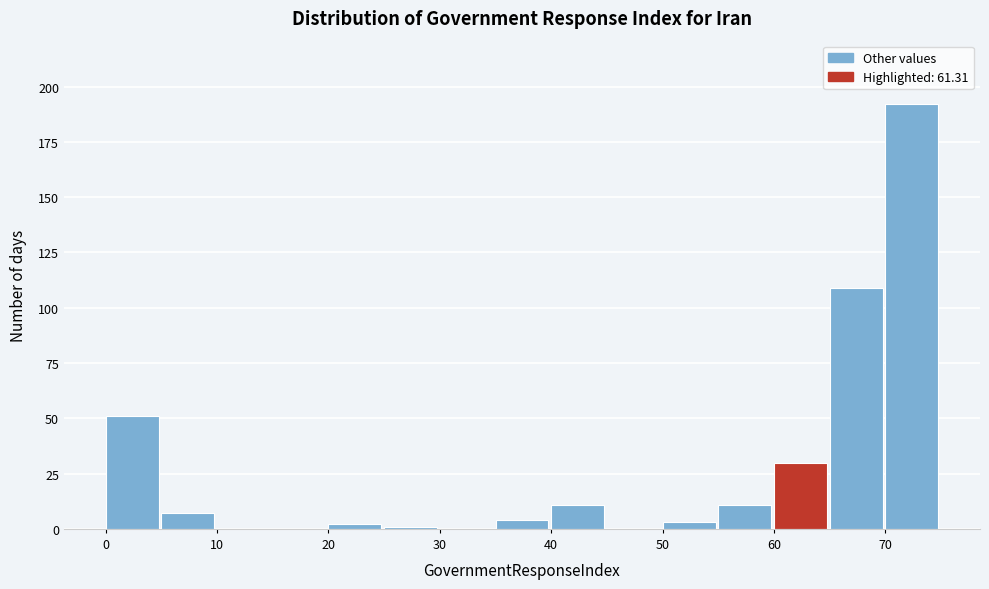

Reading left to right, transcribe this chart: for each bar, give the range it covers on the x-axis and its height. The values are not printed on the chart, so give them approximately, as read against the axis.

0 to 5: 50
5 to 10: 5
10 to 15: 0
15 to 20: 0
20 to 25: under 5
25 to 30: under 5
30 to 35: 0
35 to 40: under 5
40 to 45: 10
45 to 50: 0
50 to 55: under 5
55 to 60: 10
60 to 65: 30
65 to 70: 110
70 to 75: 190